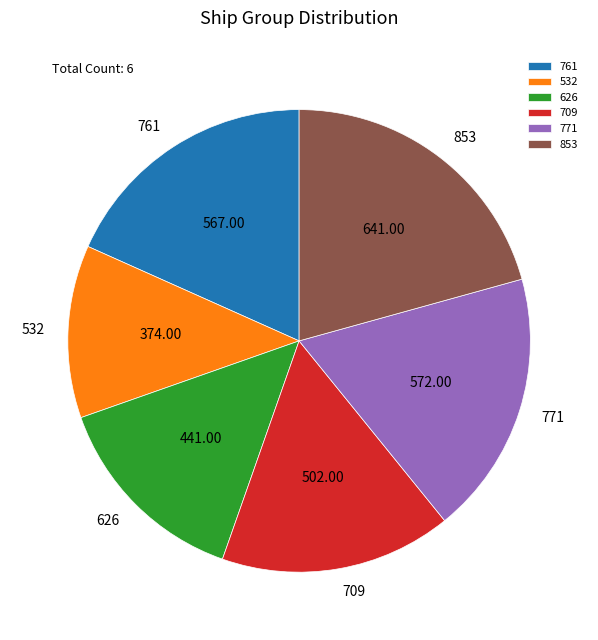

Count the number of slices in the pie.

6